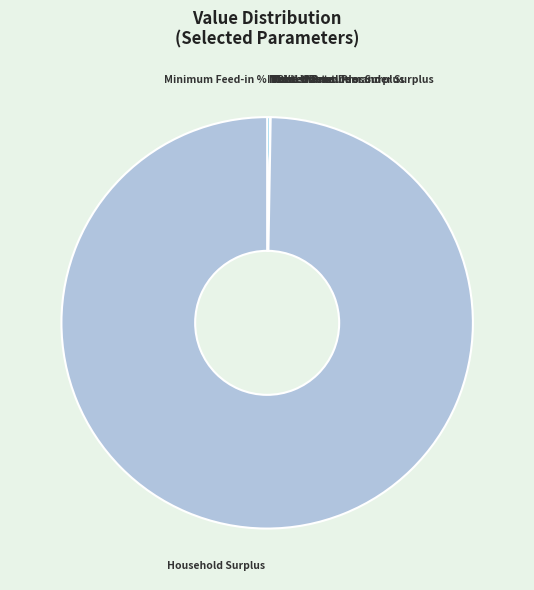

Which category accounts for the majority?

Household Surplus